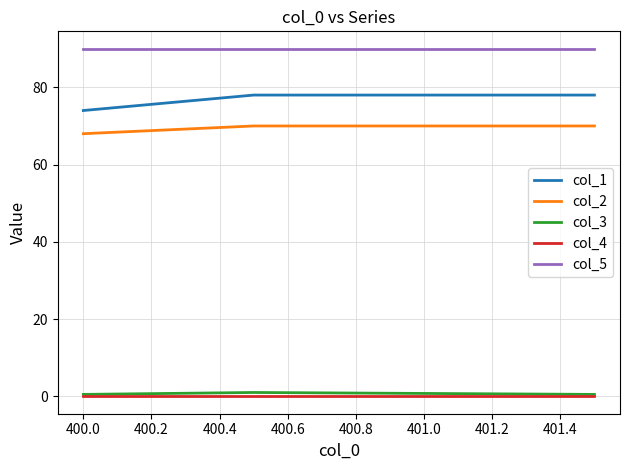

What is the maximum value shown in the chart?

90.0